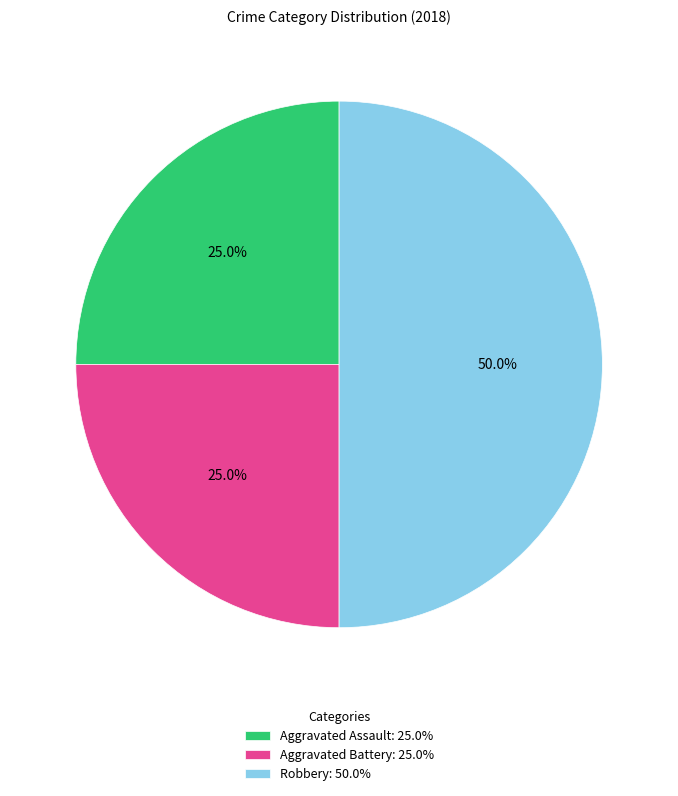

Is Aggravated Battery: 25.0% the majority of the pie?

No